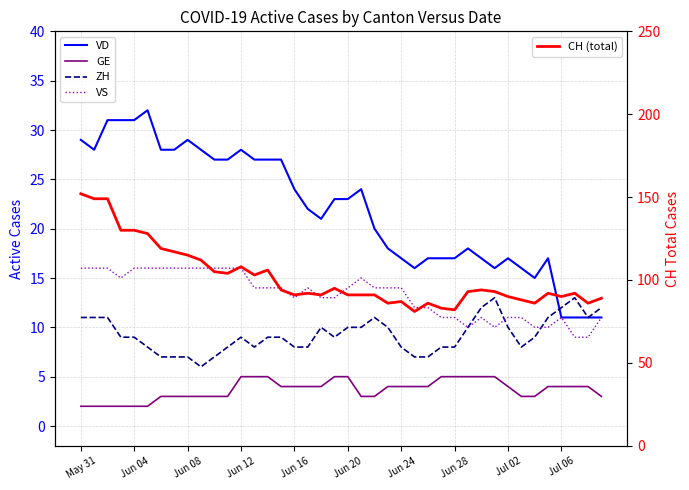

True or false: GE and ZH cross at least once.

False